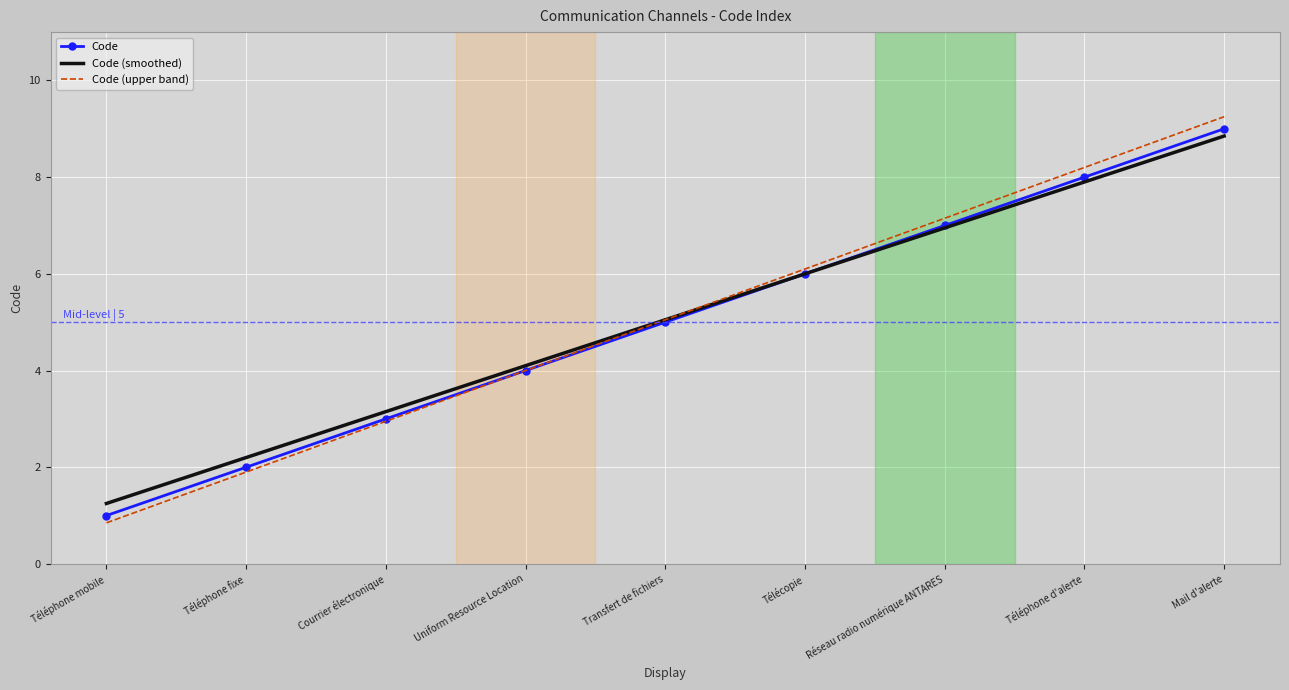

List the labels in order of Code (upper band) value, smallest first.

Téléphone mobile, Téléphone fixe, Courrier électronique, Uniform Resource Location, Transfert de fichiers, Télécopie, Réseau radio numérique ANTARES, Téléphone d'alerte, Mail d'alerte